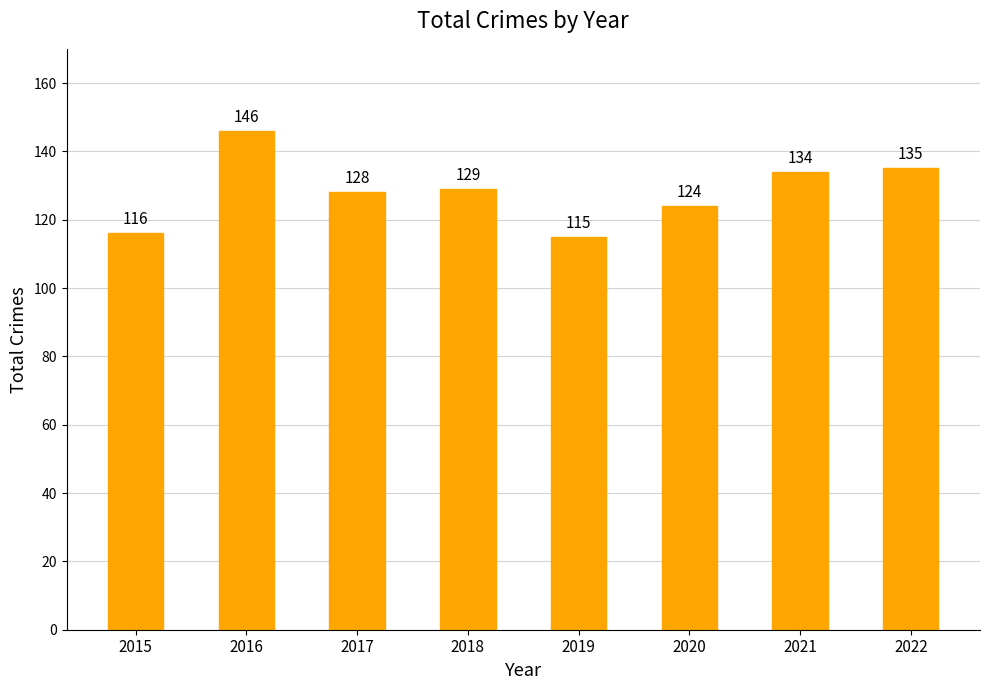

What is the change in value from 2015 to 2020?

+8